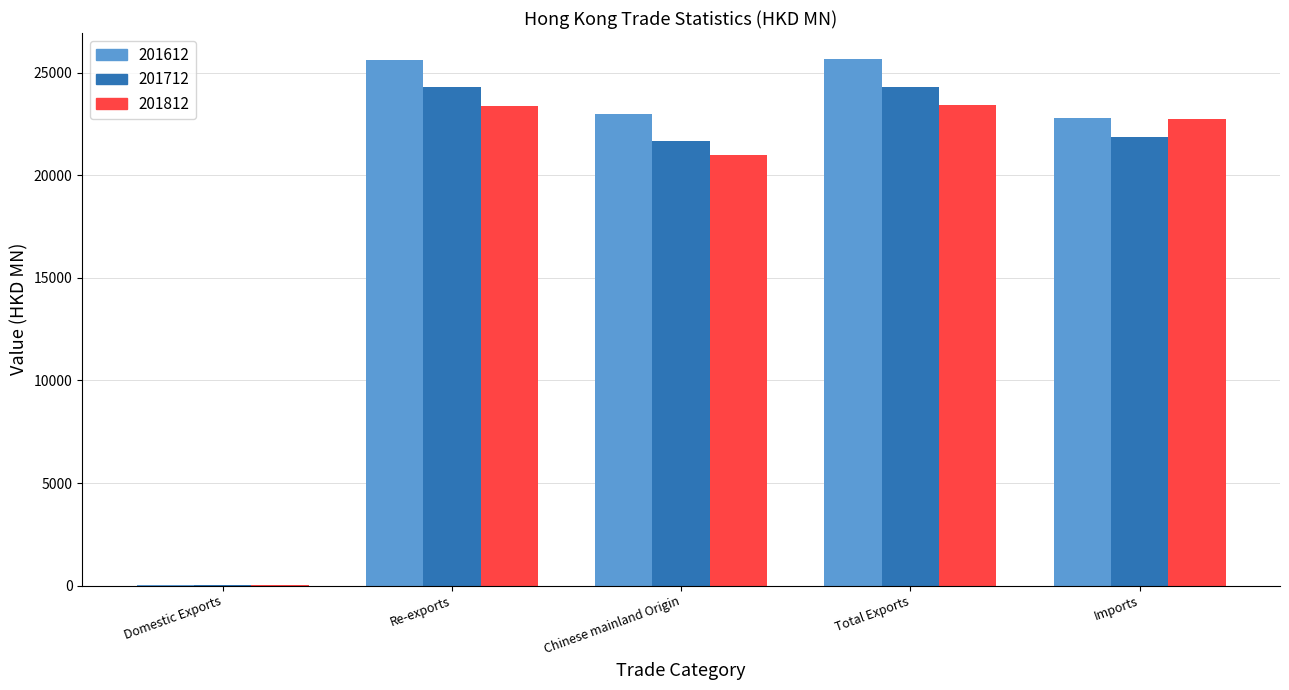

What are all the series names shown in the legend?

201612, 201712, 201812